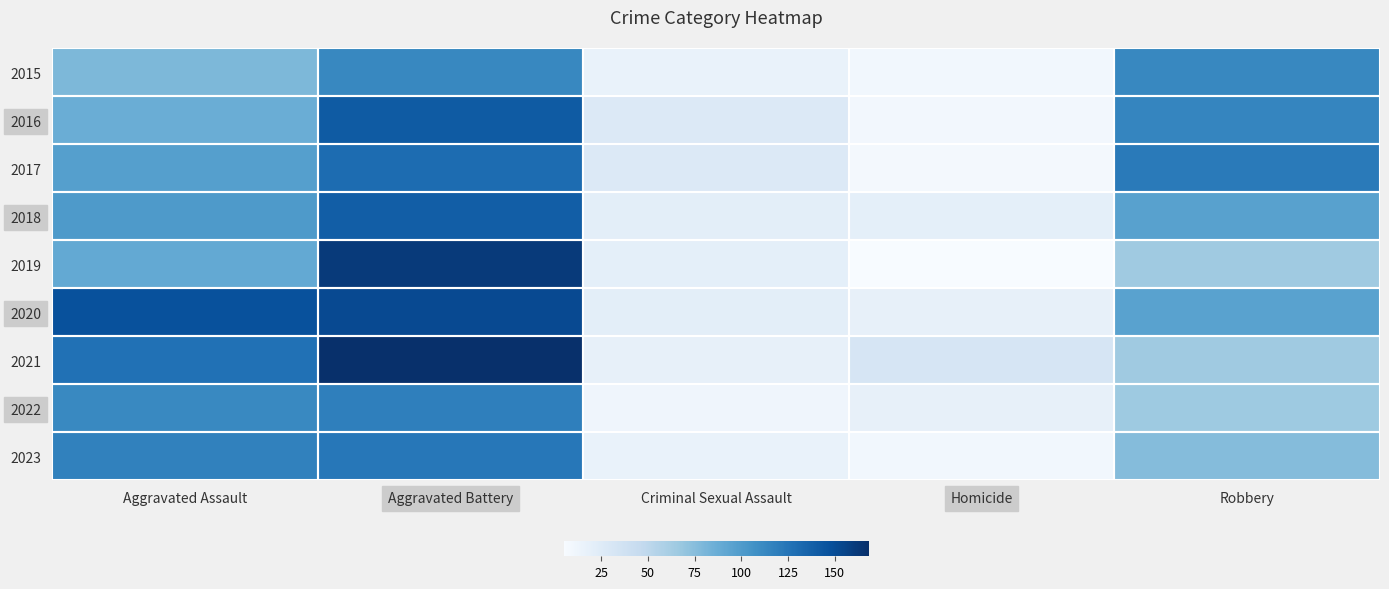

What is the total value across all series at Homicide?

130